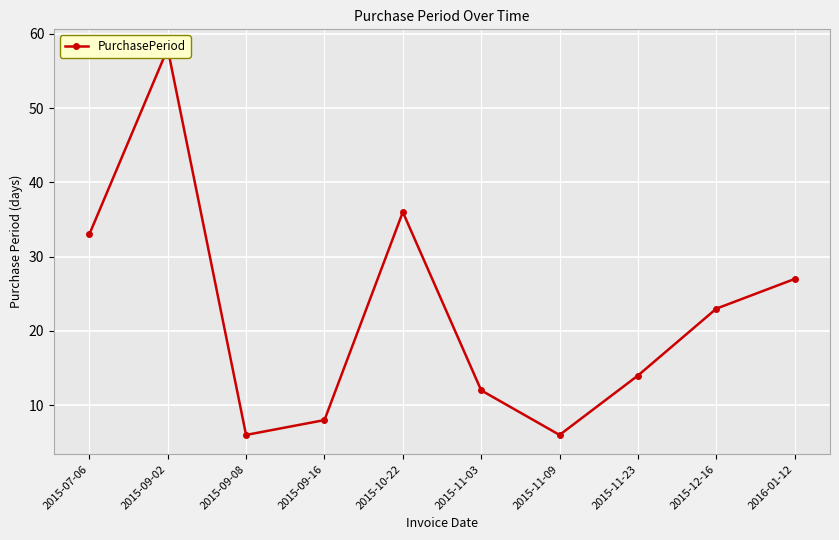

How many points are higher than both their immediate neighbors (excluding endpoints)?

2